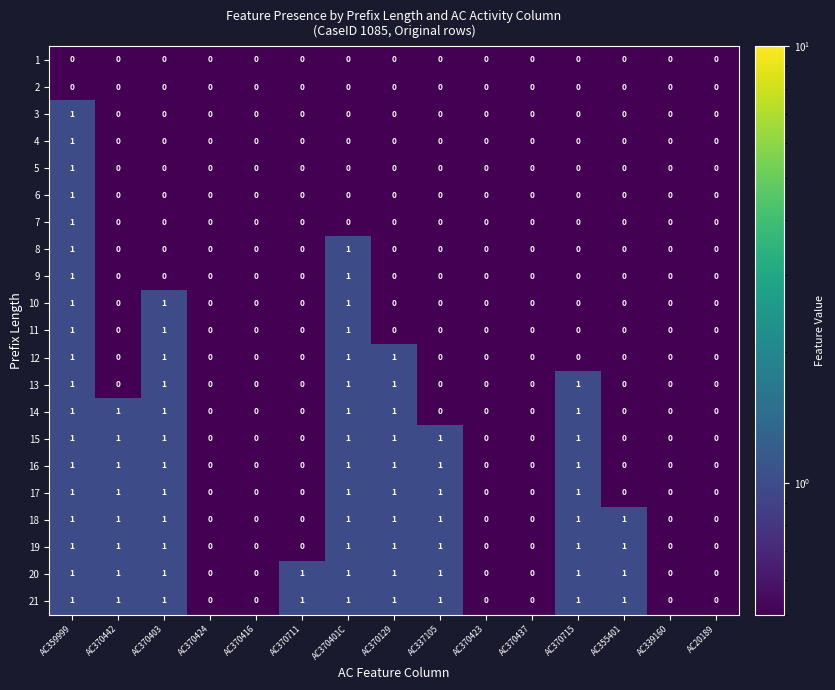

The 4 series shows 0 at AC355401. True or false?

True